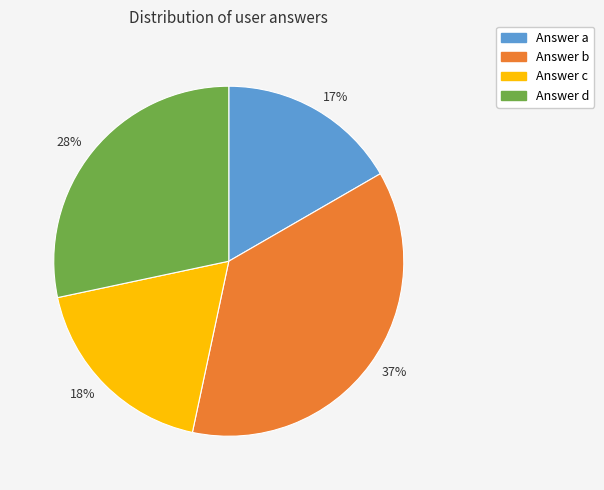

To the nearest percent, what is the difference between the largest and smallest slice percentages?

20%